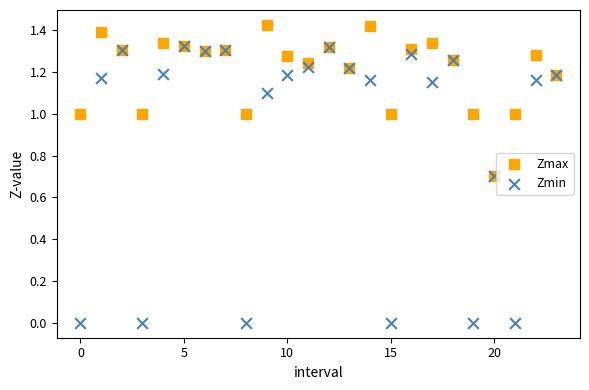

What are all the series names shown in the legend?

Zmax, Zmin